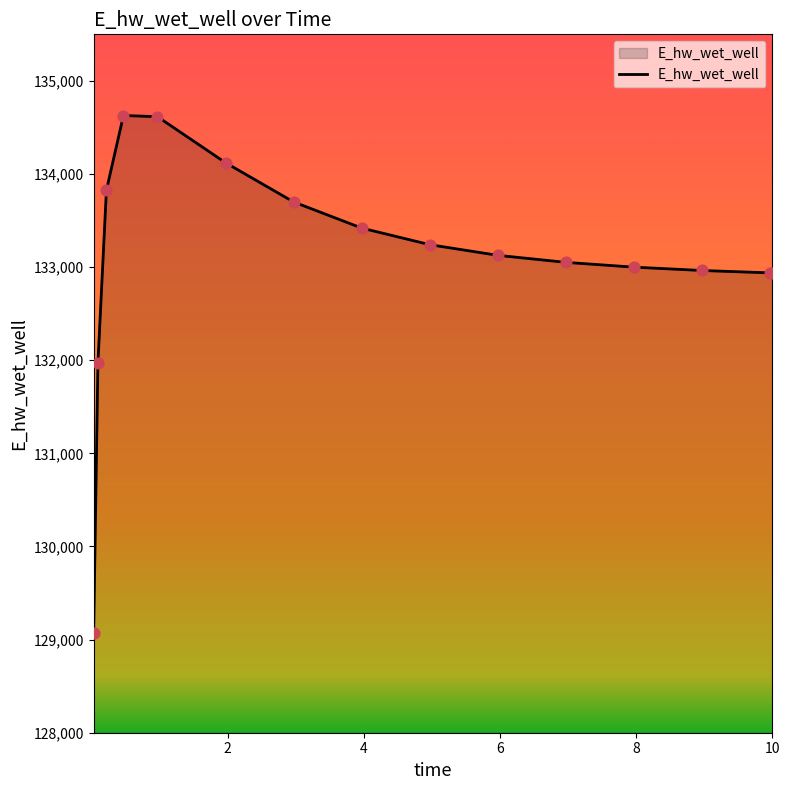

What is the maximum value shown in the chart?

134628.3